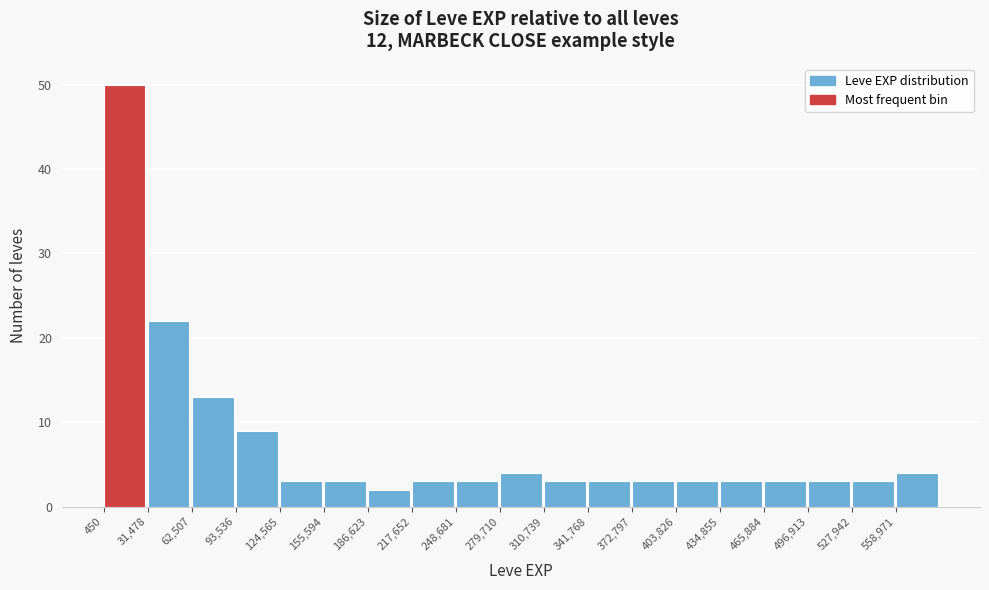

Reading left to right, list every bar in this chart as the range it spans on the x-axis followed by its height. Neither the bar edges nor the heights are printed on the chart, so give them approximately, as read against the axes.

0 to 30000: 50
30000 to 65000: 22
65000 to 95000: 13
95000 to 125000: 9
125000 to 155000: 3
155000 to 185000: 3
185000 to 220000: 2
220000 to 250000: 3
250000 to 280000: 3
280000 to 310000: 4
310000 to 340000: 3
340000 to 375000: 3
375000 to 405000: 3
405000 to 435000: 3
435000 to 465000: 3
465000 to 495000: 3
495000 to 530000: 3
530000 to 560000: 3
560000 to 590000: 4